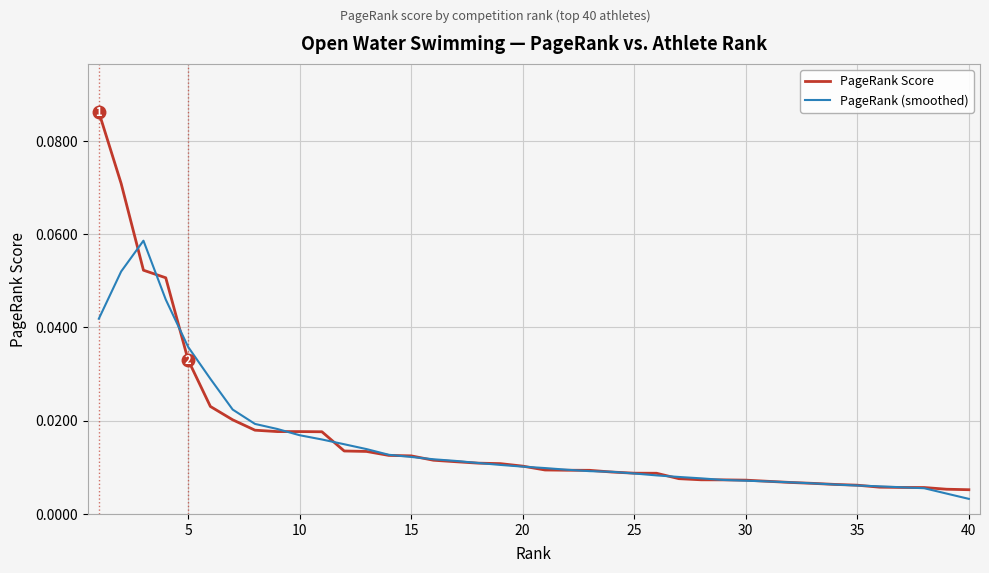

List the series in order of their peak value, lowest first.

PageRank (smoothed), PageRank Score